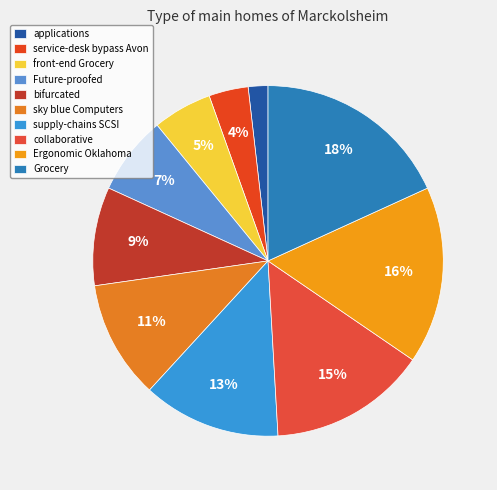

Which category has the biggest portion of the pie?

Grocery